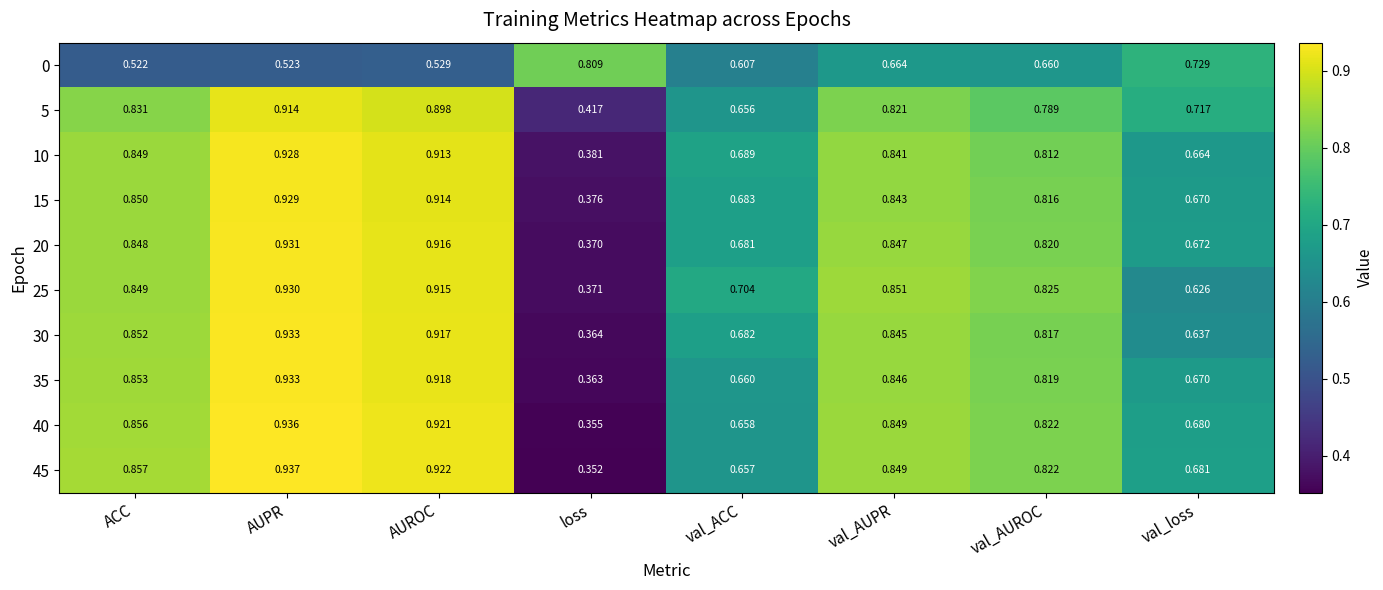

How many data points does each series have?

8